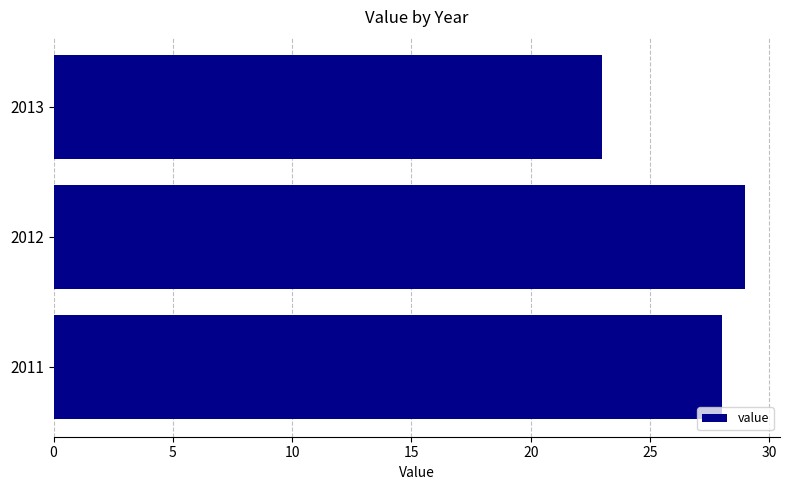

What is the change in value from 2013 to 2011?

+5